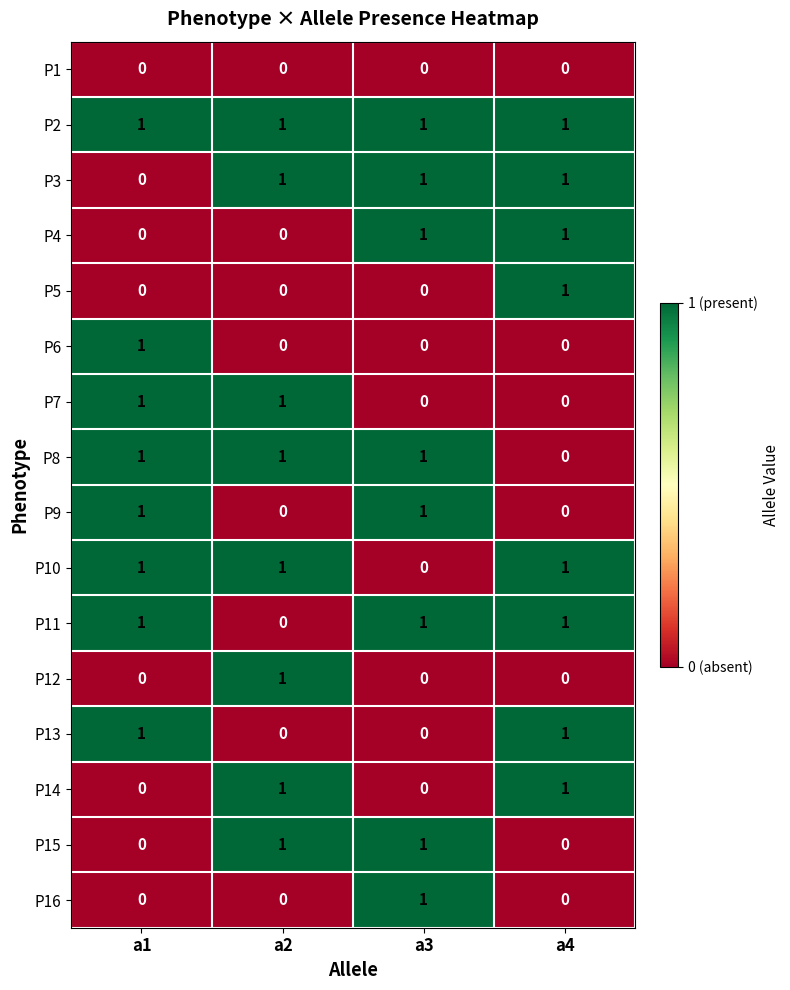

What is the total value across all series at a1?

8